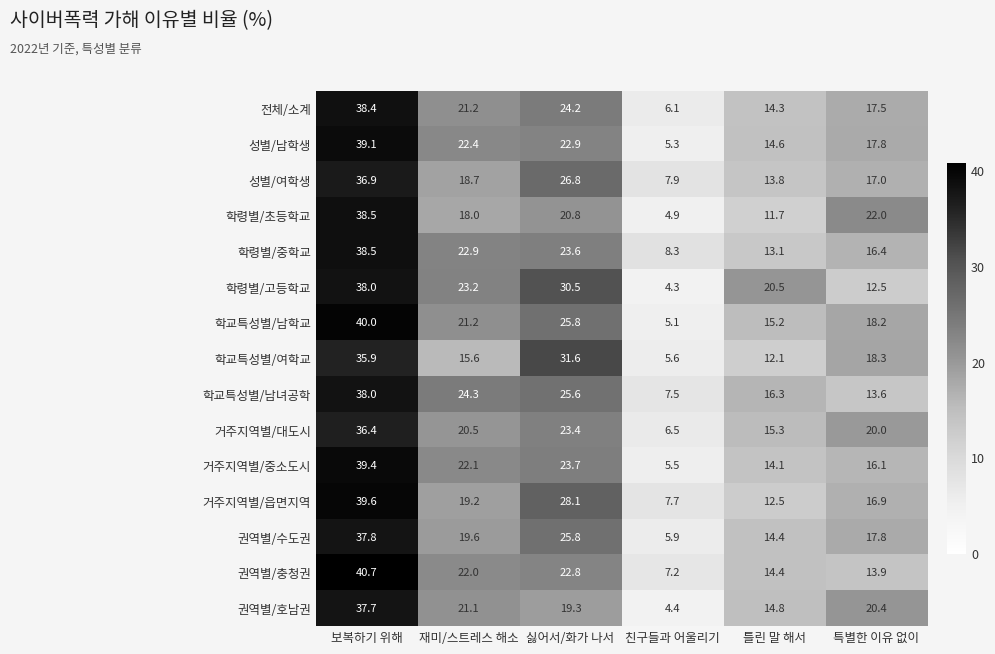

What is the spread (max minus min) of values at 틀린 말 해서?

8.8